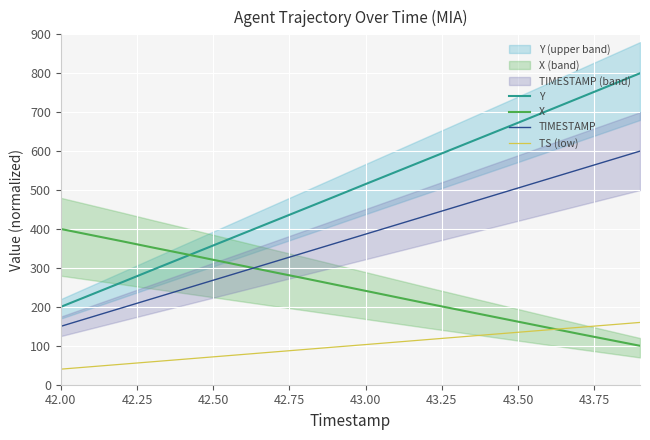

What is the average value of the X series?

249.4